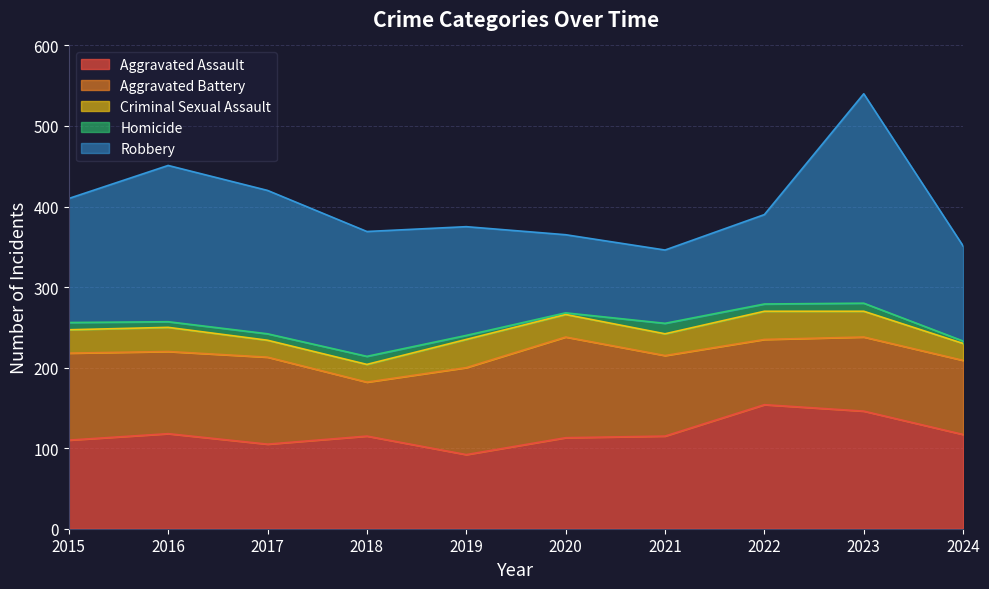

What is the total value across all series at 2016?

451